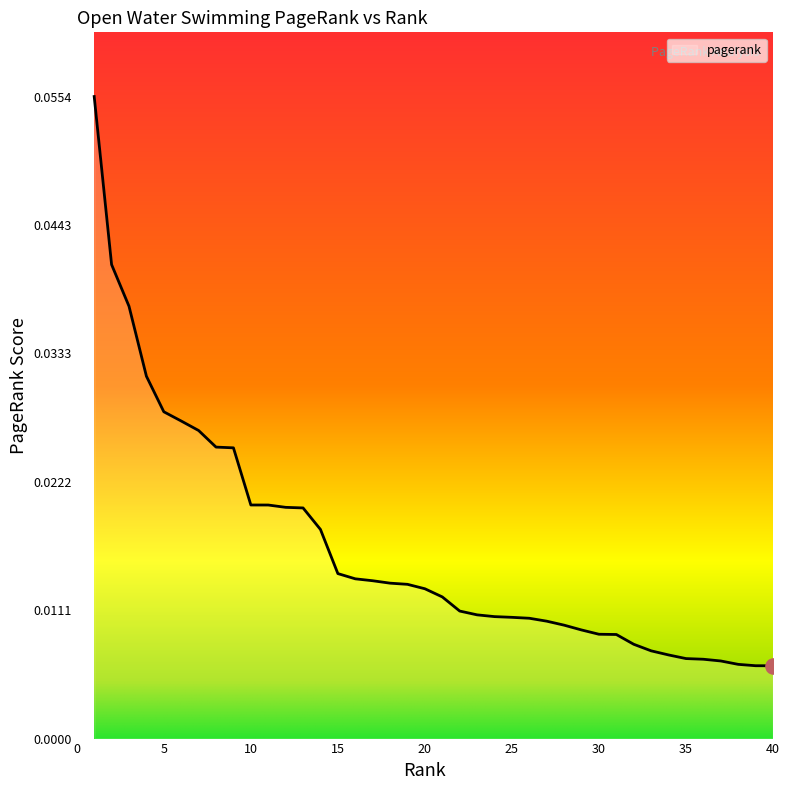

How many lines are shown in the chart?

1